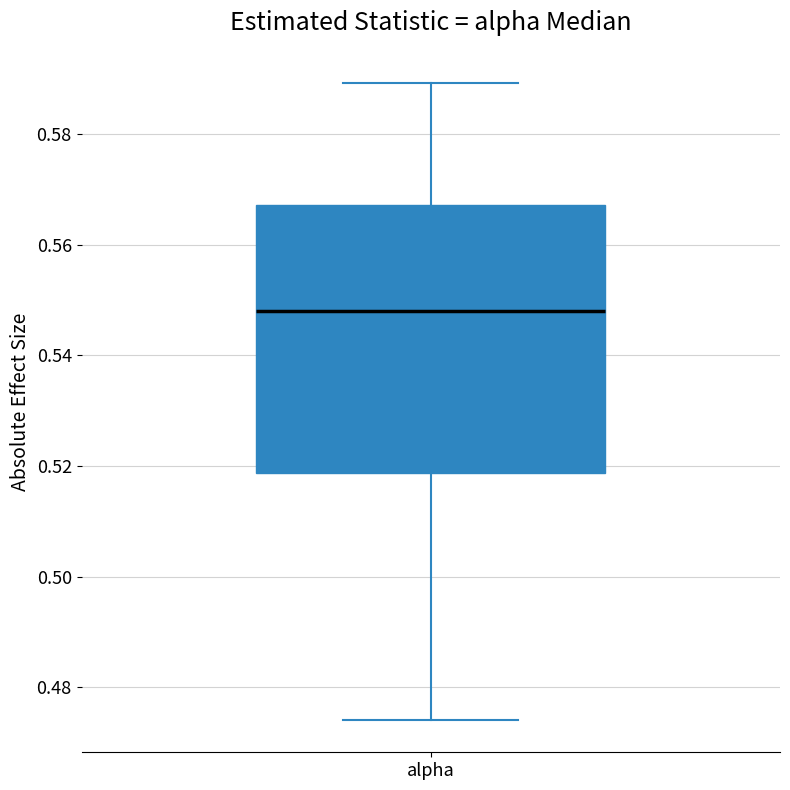

Transcribe this box plot: give where the median line is, the range the box spans, and where the two whiskers end, as read against the y-axis. The values are not printed on the chart, so give them approximately, as read against the axis.

median 0.548, box 0.518 to 0.568, whiskers 0.474 to 0.590